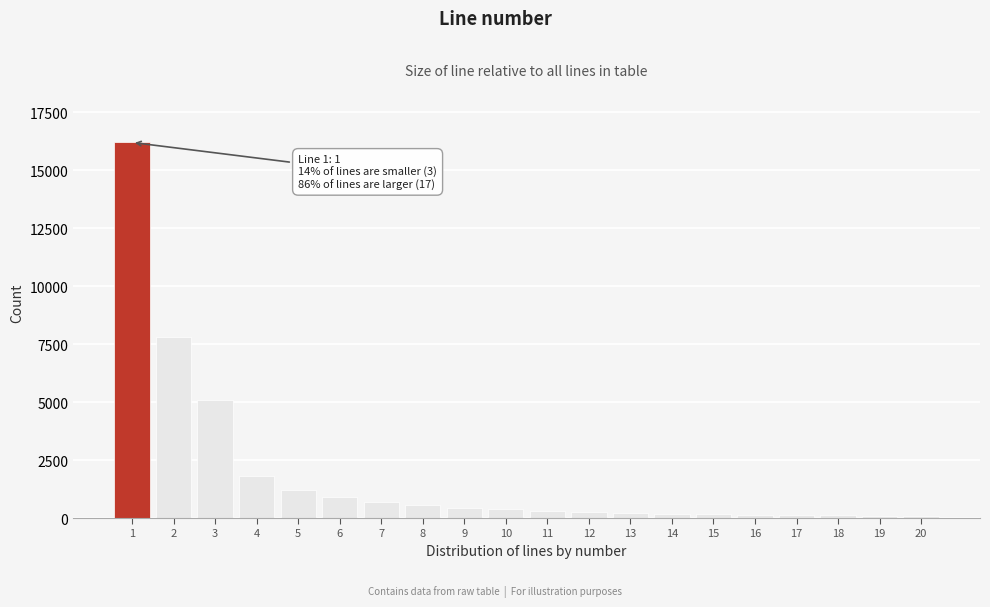

The value at 5 is 1200. True or false?

True